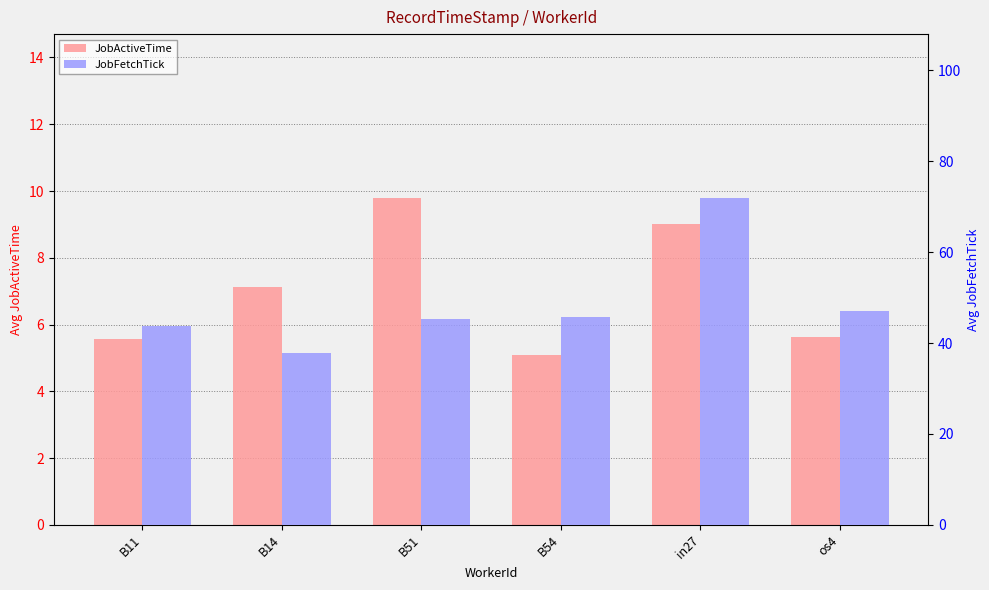

What is the average value of the JobActiveTime series?

7.0